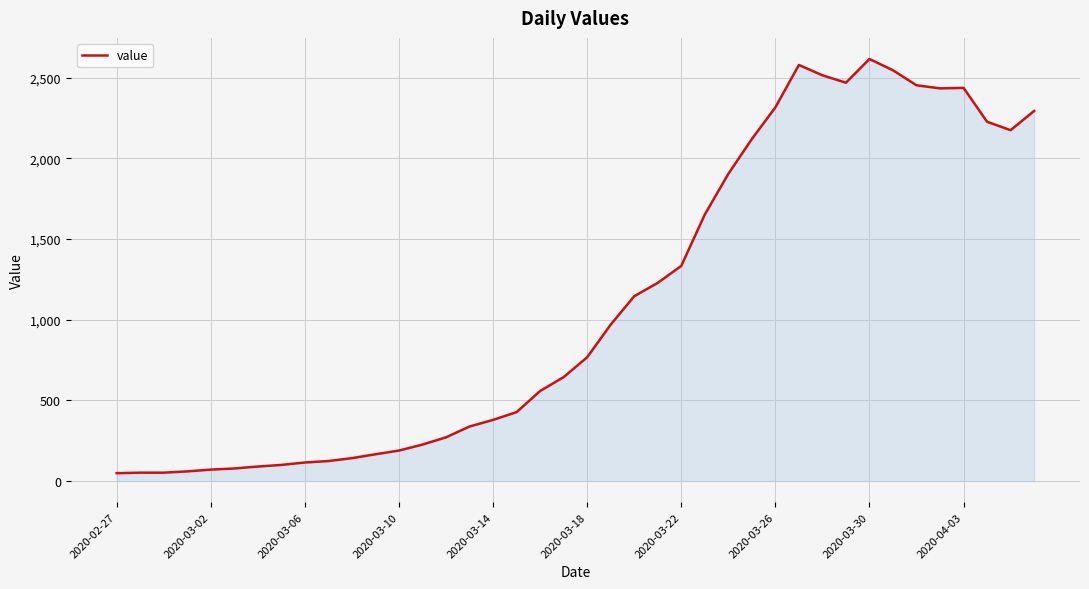

What is the difference between the maximum and minimum values?

2566